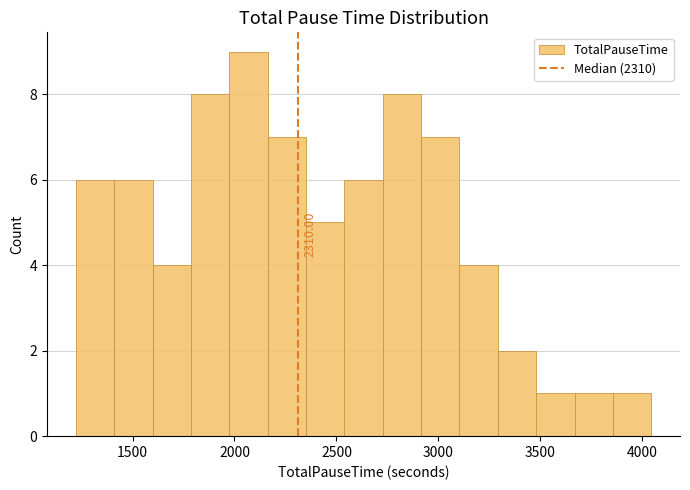

Read against the x-axis, roughly where is the centre of the tallest bar?

2050